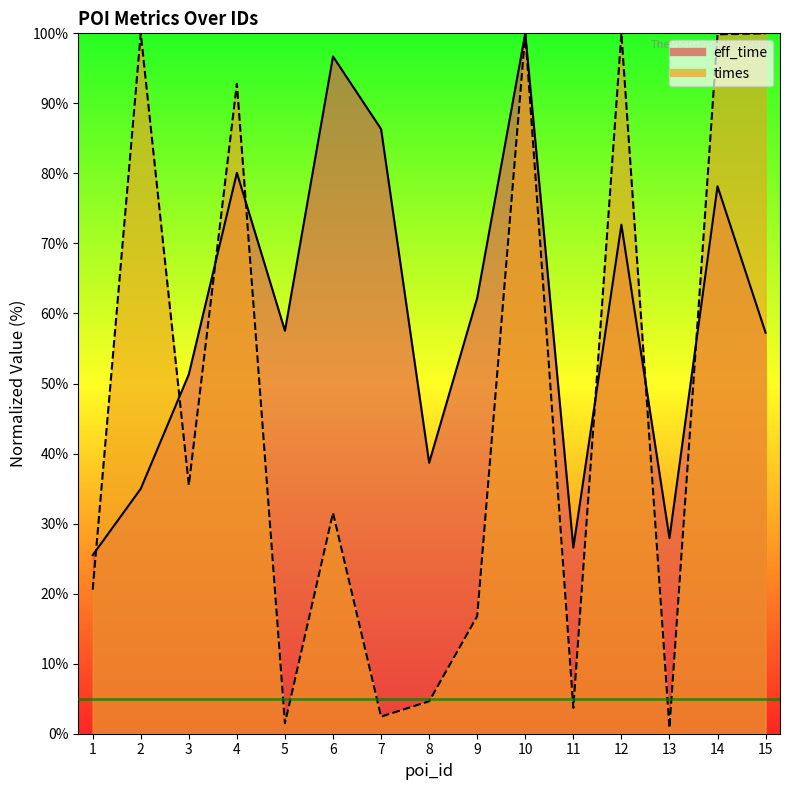

What is the average value of the eff_time series?

59.7